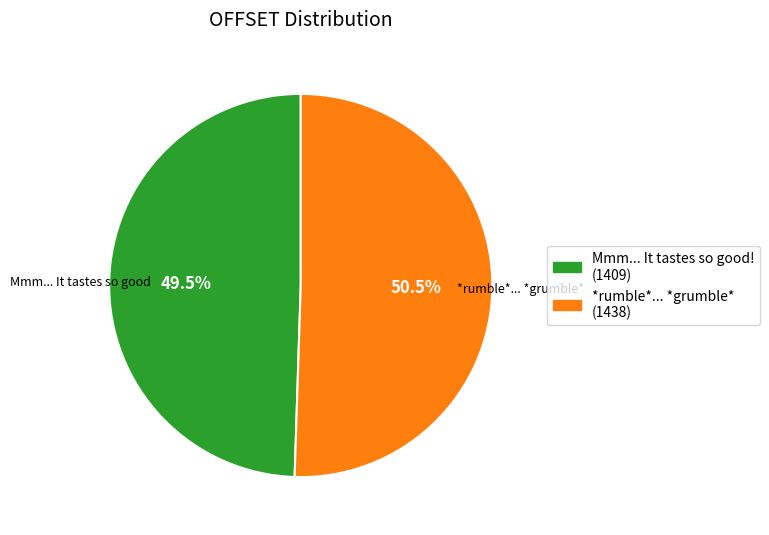

Do *rumble*... *grumble* (1438) and Mmm... It tastes so good! (1409) together represent more than half of the pie?

Yes